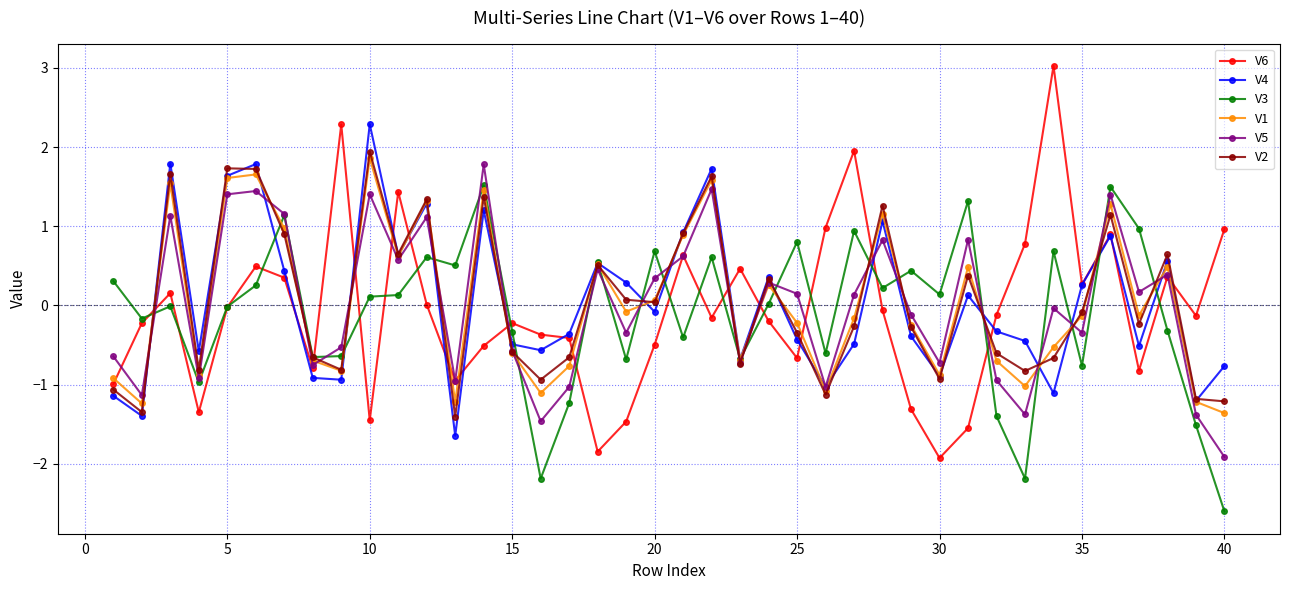

True or false: V3 and V6 cross at least once.

True